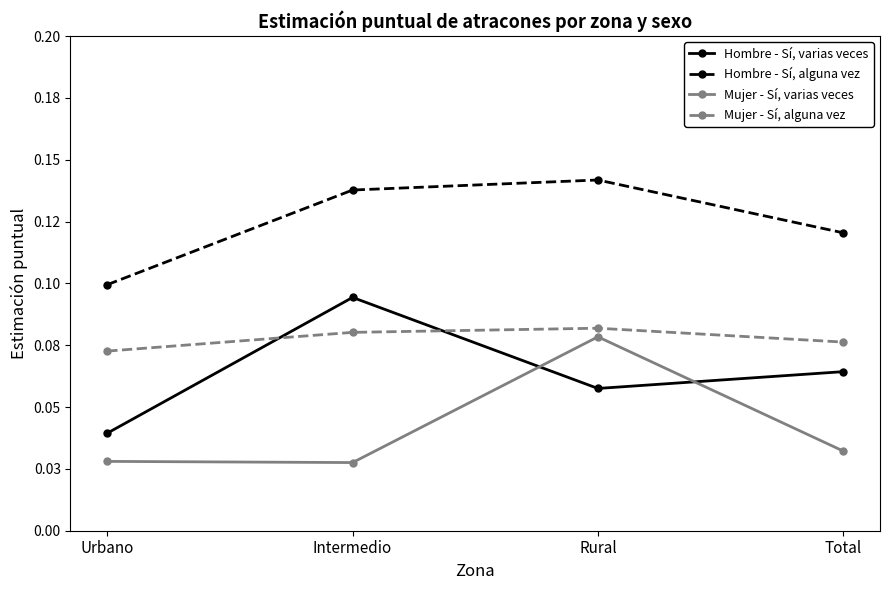

Reading right to left, list all the values displayed in this chart.

Hombre - Sí, varias veces: Total=0.1	Rural=0.1	Intermedio=0.1	Urbano=0.0
Hombre - Sí, alguna vez: Total=0.1	Rural=0.1	Intermedio=0.1	Urbano=0.1
Mujer - Sí, varias veces: Total=0.0	Rural=0.1	Intermedio=0.0	Urbano=0.0
Mujer - Sí, alguna vez: Total=0.1	Rural=0.1	Intermedio=0.1	Urbano=0.1